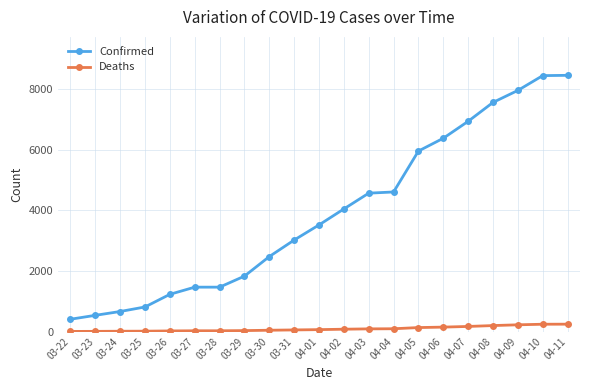

True or false: Confirmed and Deaths cross at least once.

False